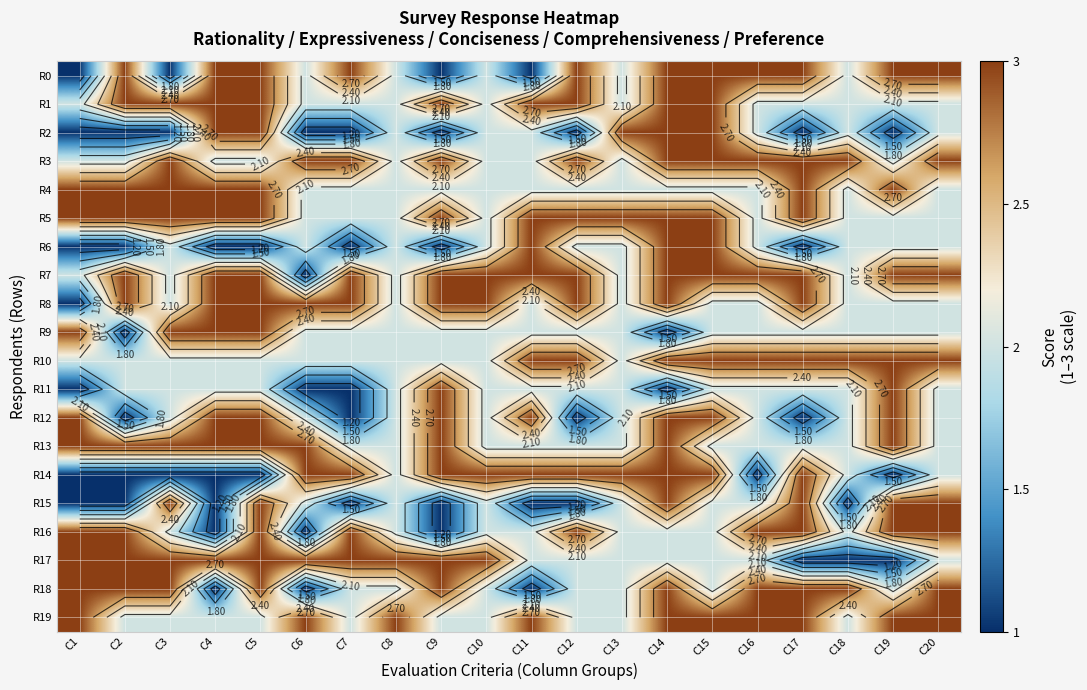

Is the value of R6 at C9 greater than the value of R5 at C3?

No